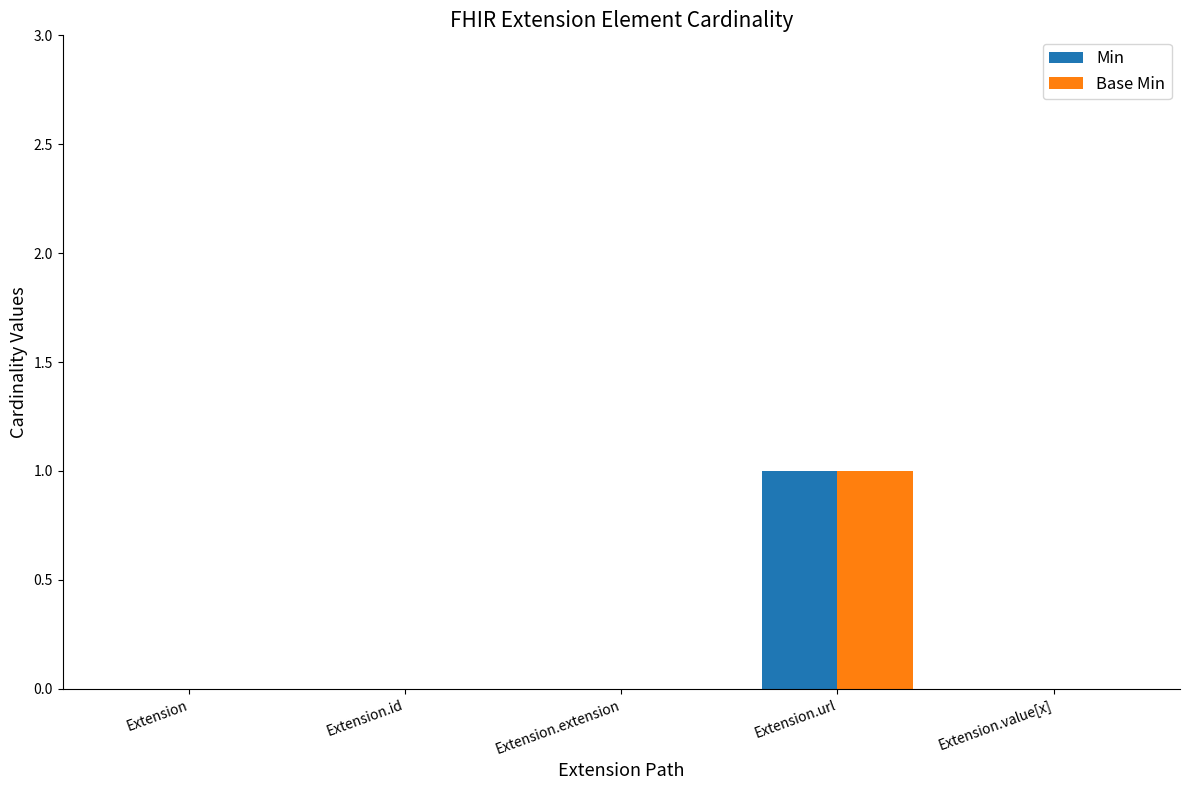

Is the value of Min at Extension.url greater than the value of Base Min at Extension.id?

Yes